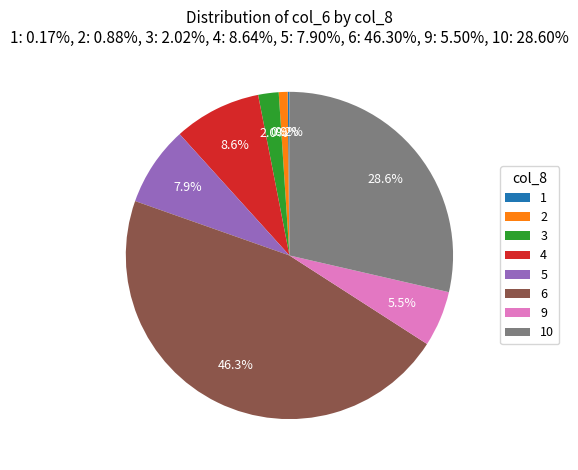

Is 9 the majority of the pie?

No